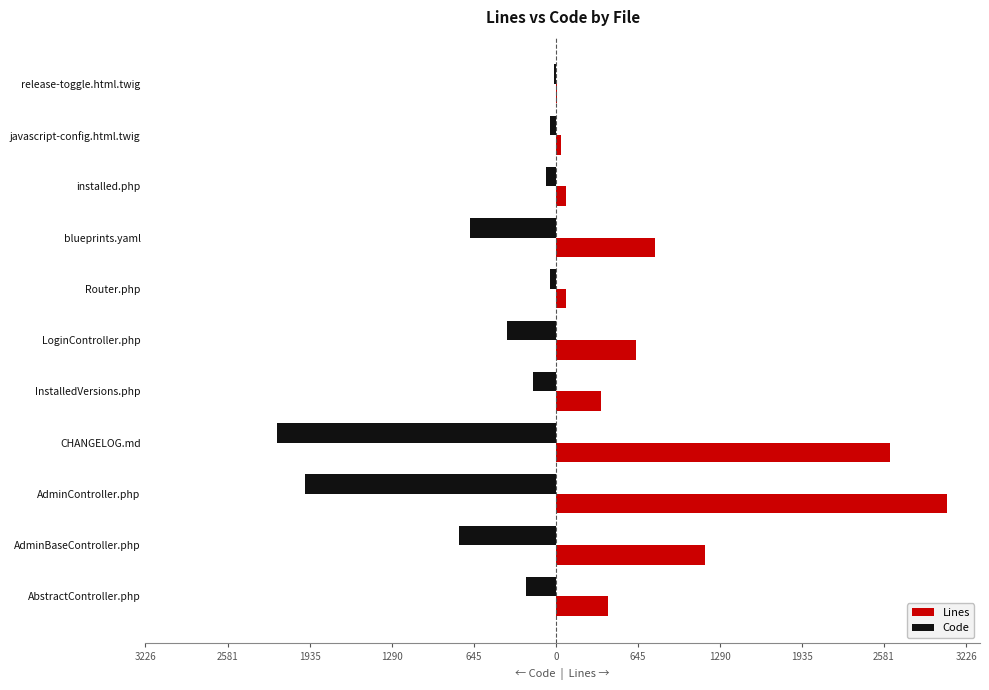

What are all the series names shown in the legend?

Lines, Code